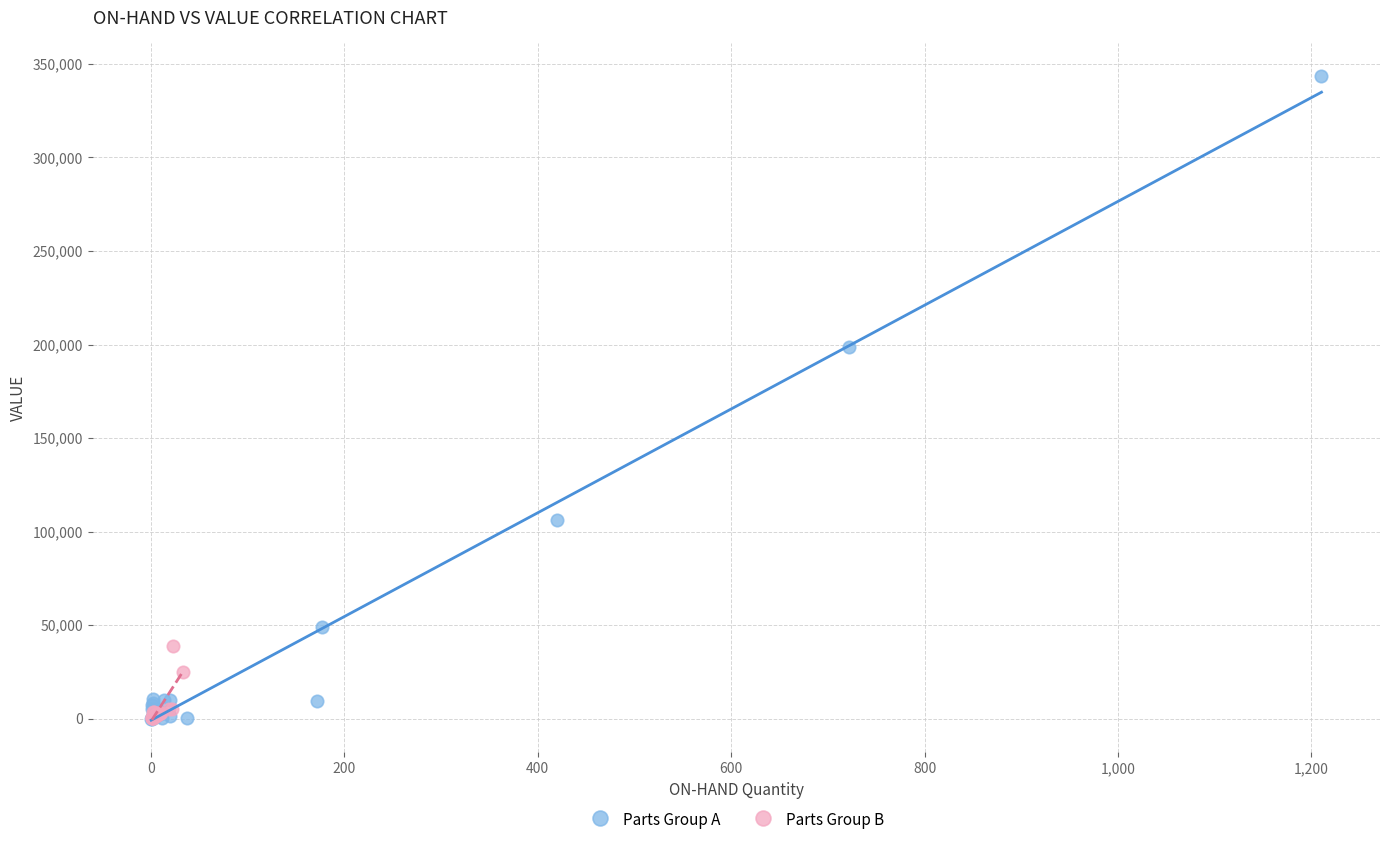

Which series contains the highest Y value?

Parts Group A